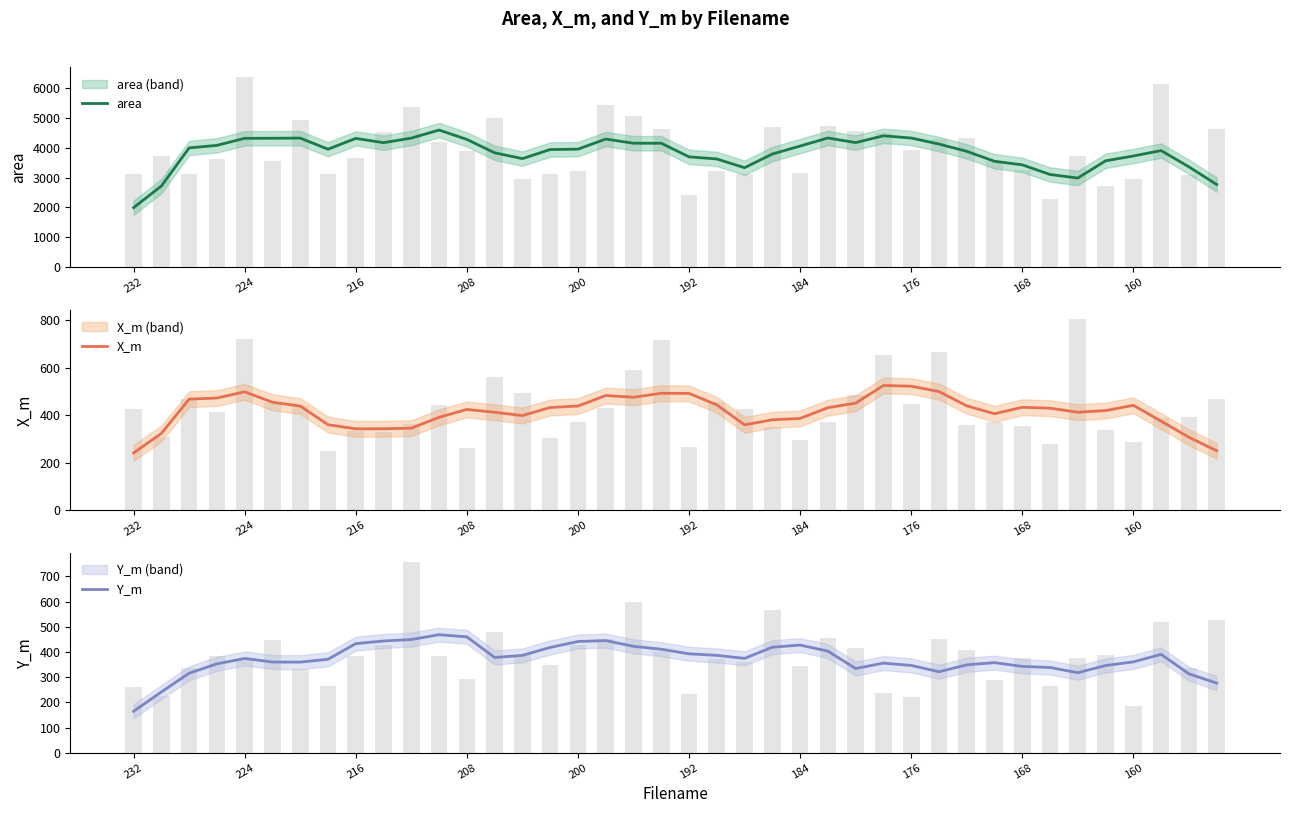

True or false: area has a value of 4326.4 at 10.

True